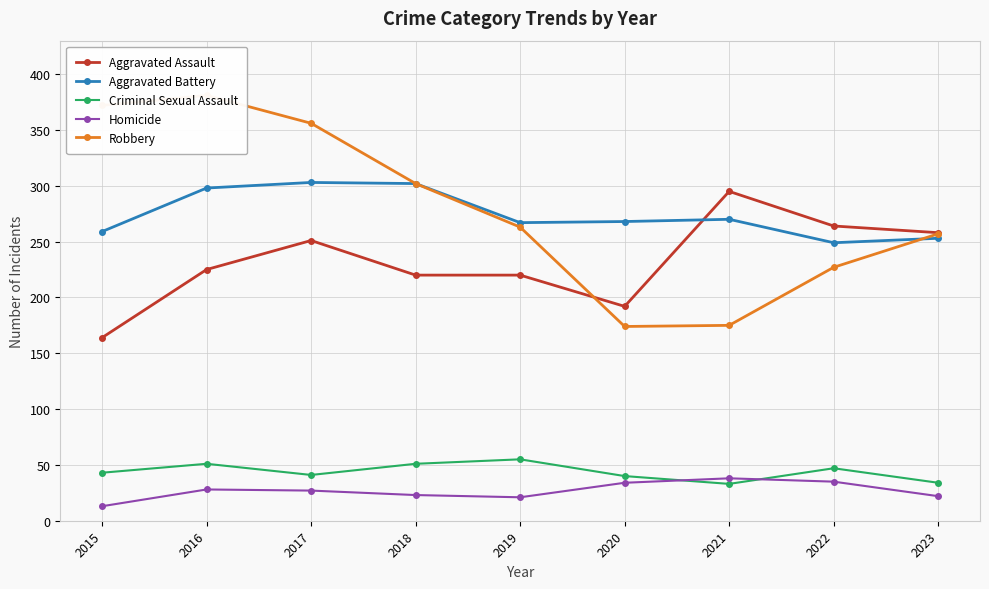

What are all the series names shown in the legend?

Aggravated Assault, Aggravated Battery, Criminal Sexual Assault, Homicide, Robbery